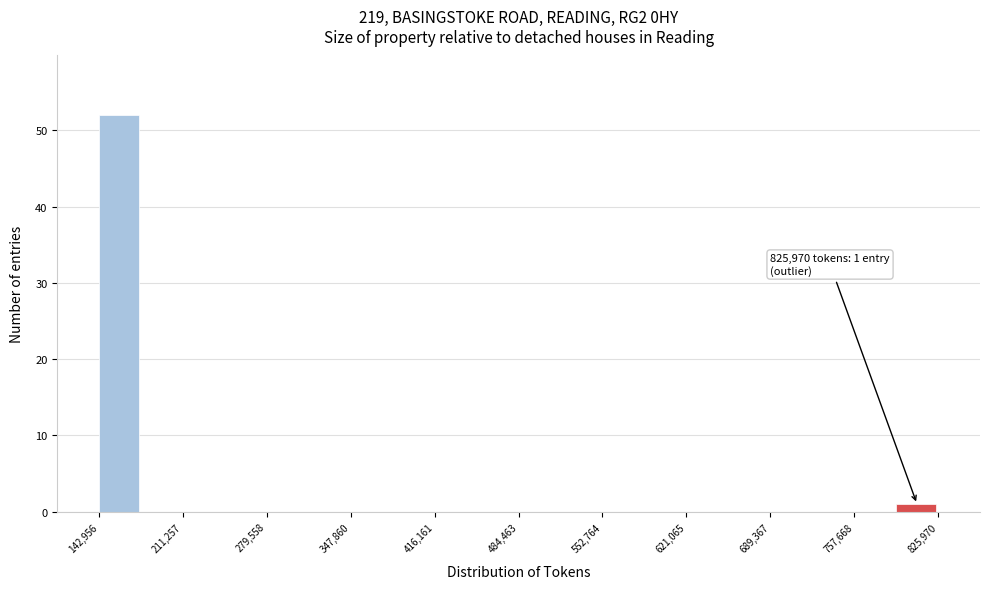

Around what value on the x-axis is the tallest bar? Give the approximate position of its centre, as read against the axis.

160000